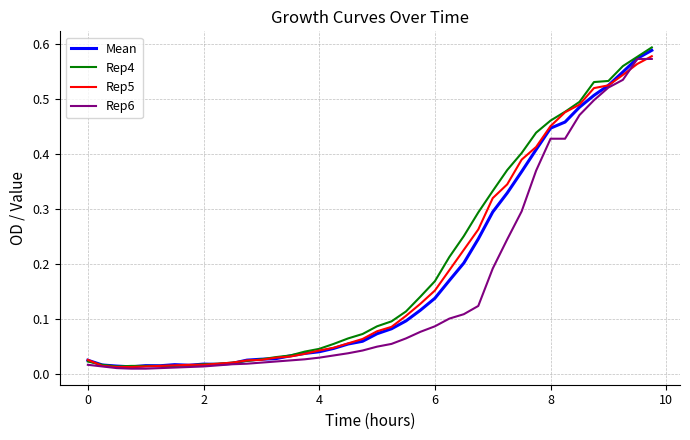

Does the chart have visible grid lines?

Yes